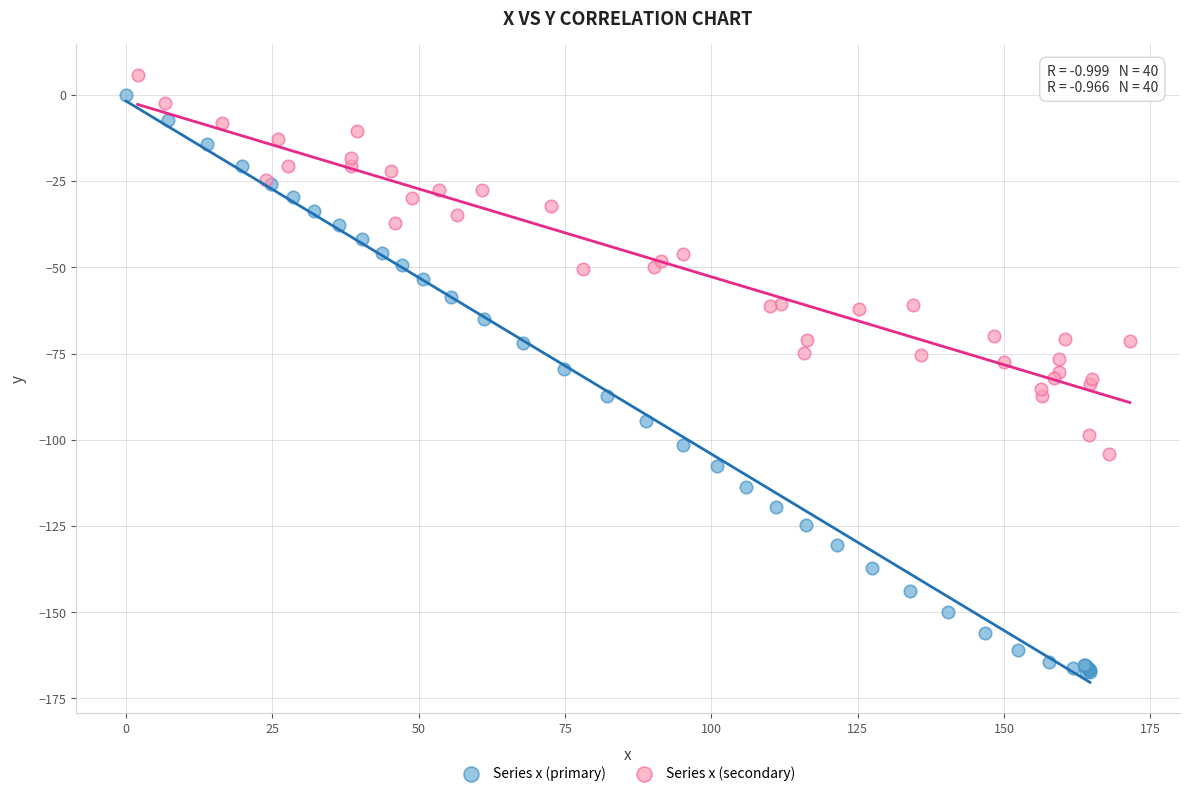

Which series has the widest spread of Y values?

Series x (primary)